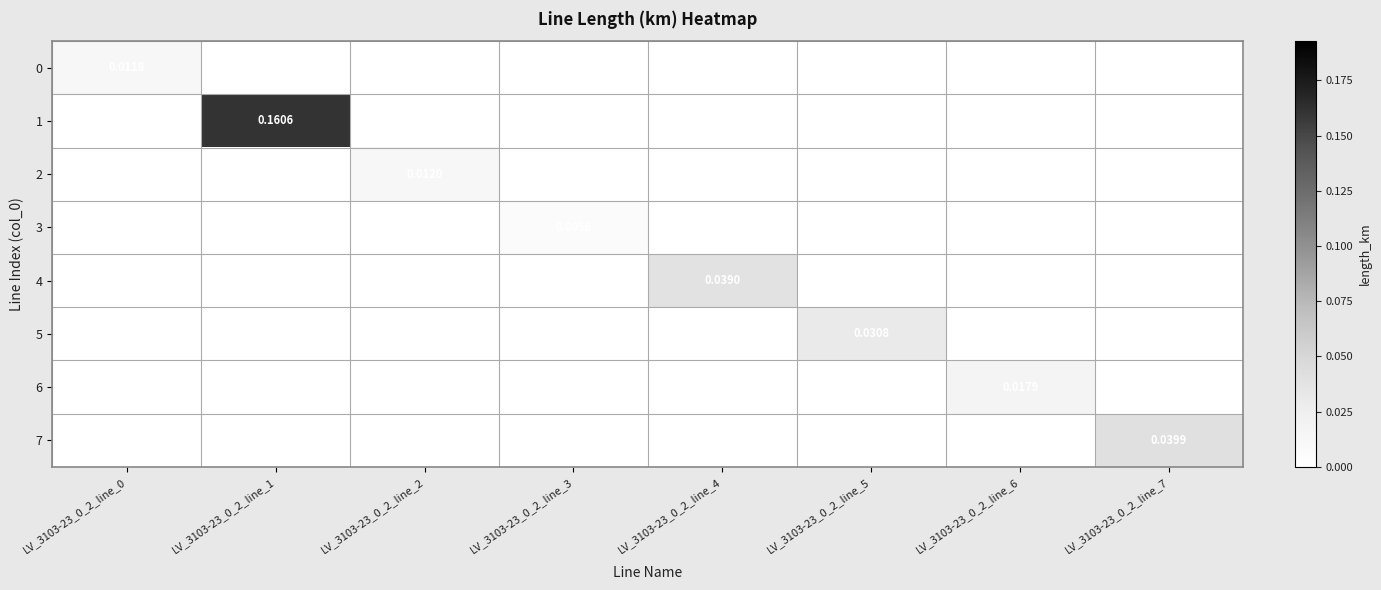

The value of 7 at LV_3103-23_0_2_line_4 is -0.0. True or false?

False